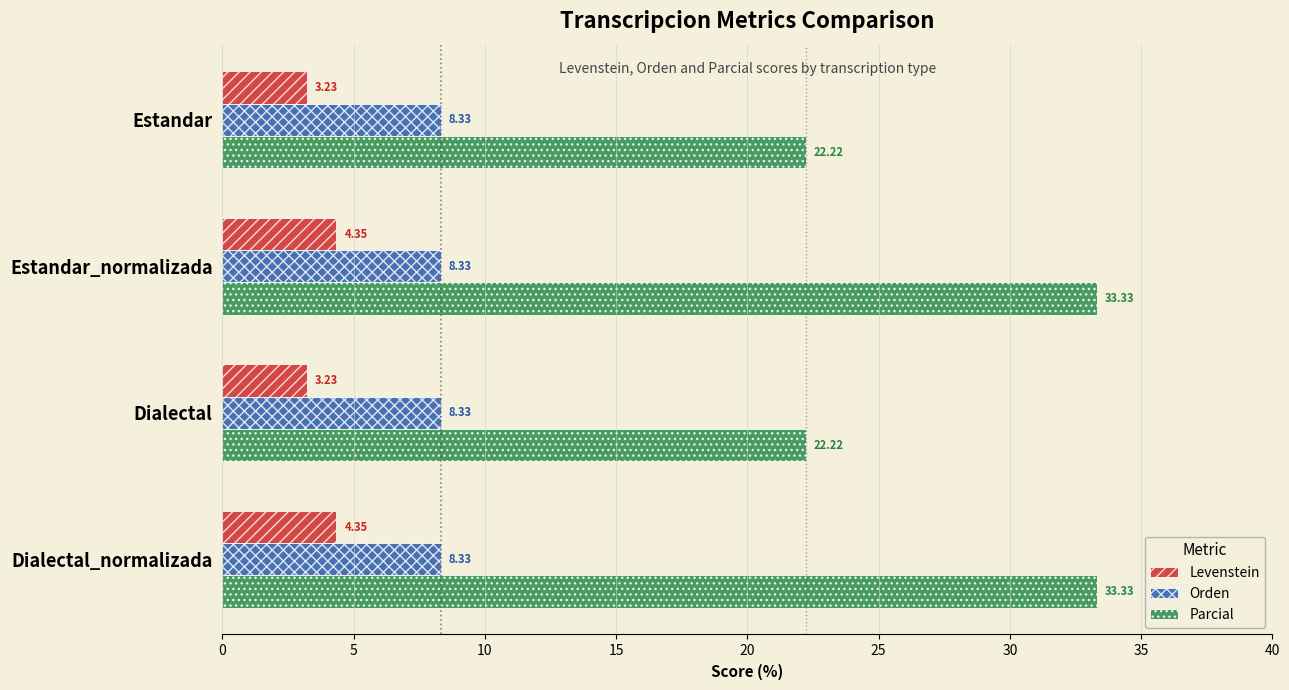

List the series in order of their overall mean, lowest first.

Levenstein, Orden, Parcial